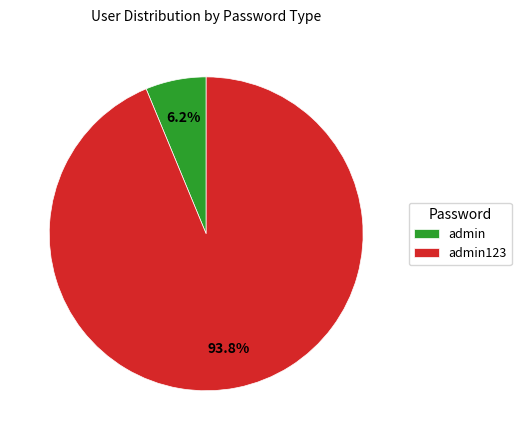

Between admin and admin123, which is larger?

admin123